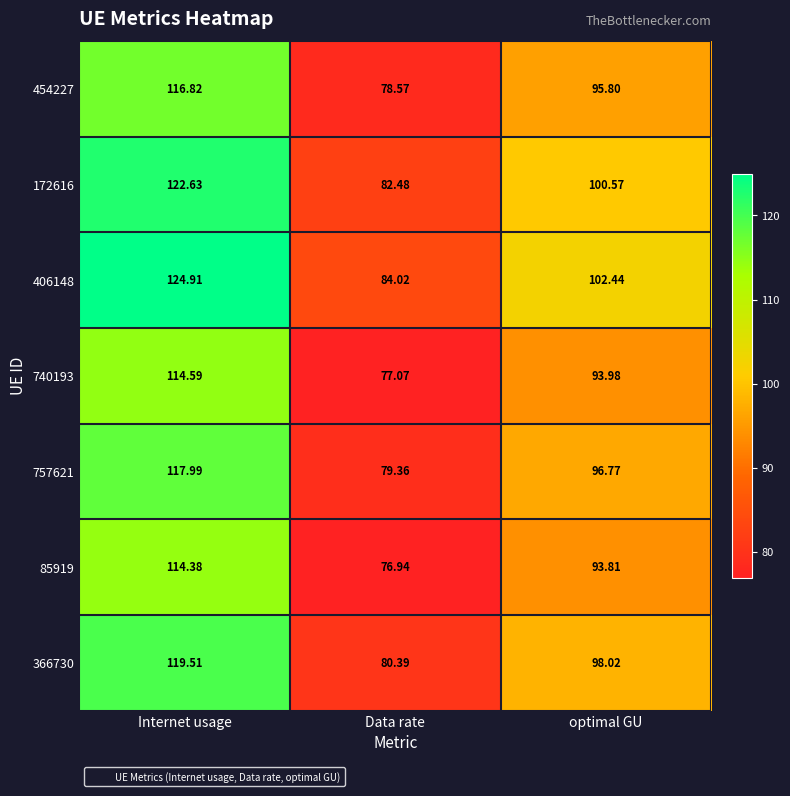

At which label is 406148 closest to 104?

optimal GU